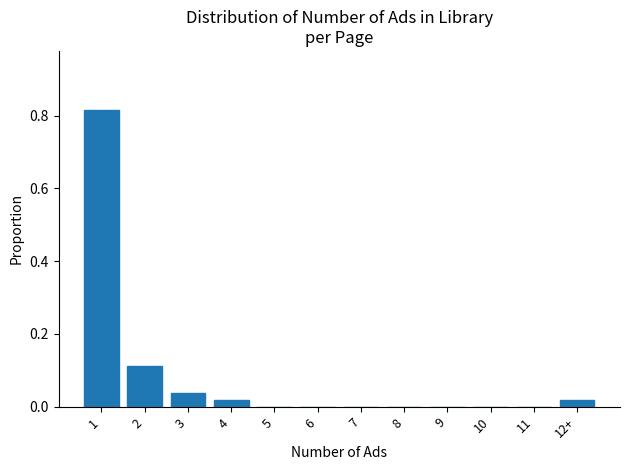

True or false: the data shows 0.0 at 3.

True